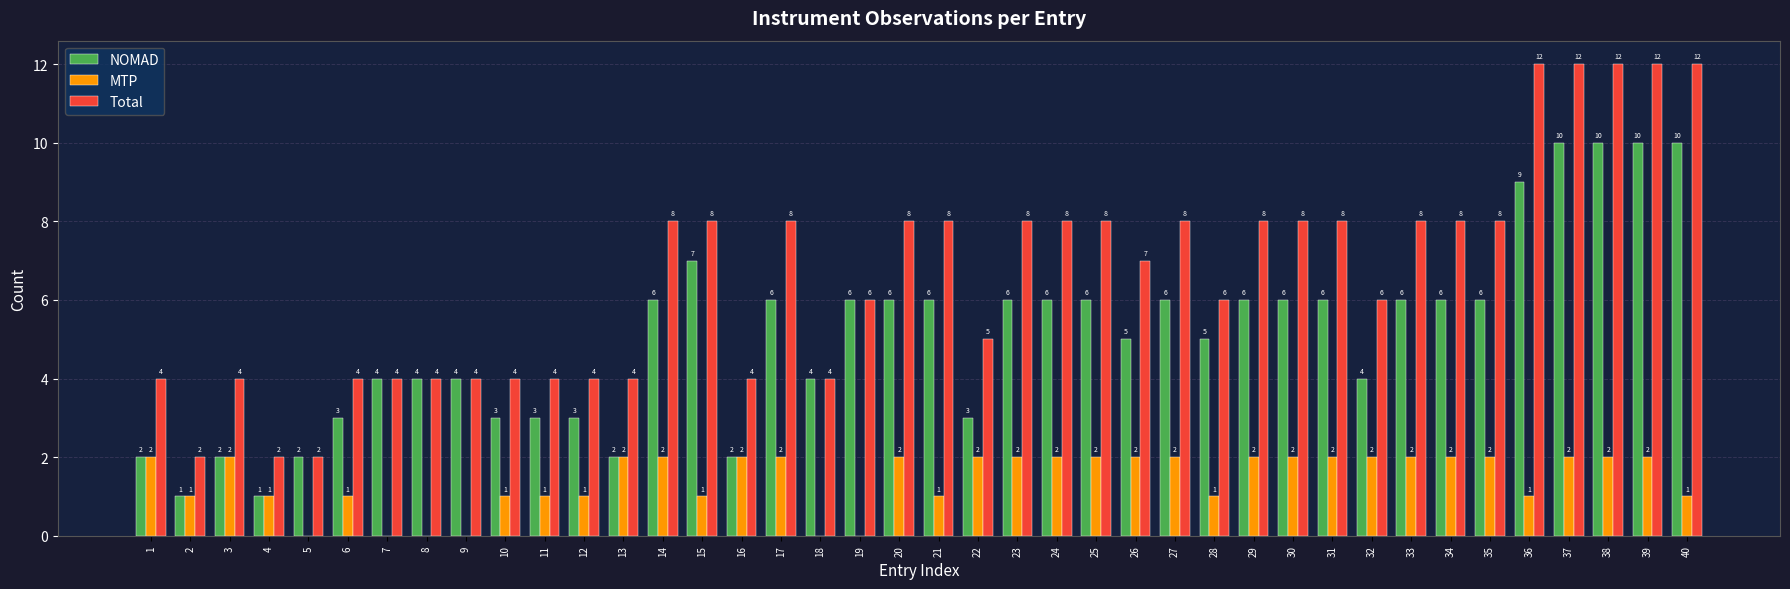

Count the number of data series in this chart.

3